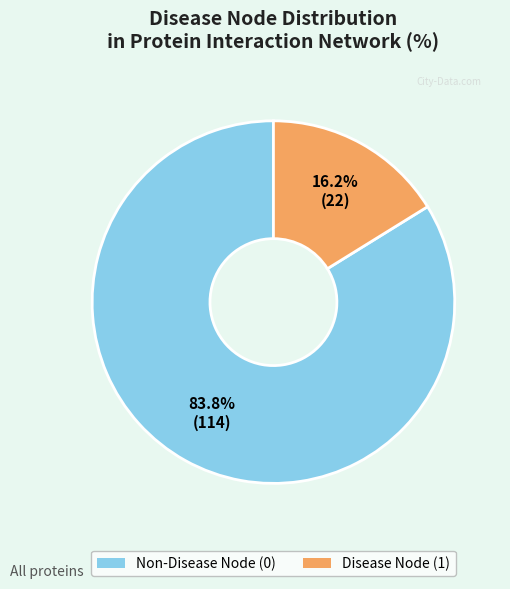

Is there any slice that represents more than half of the pie?

Yes